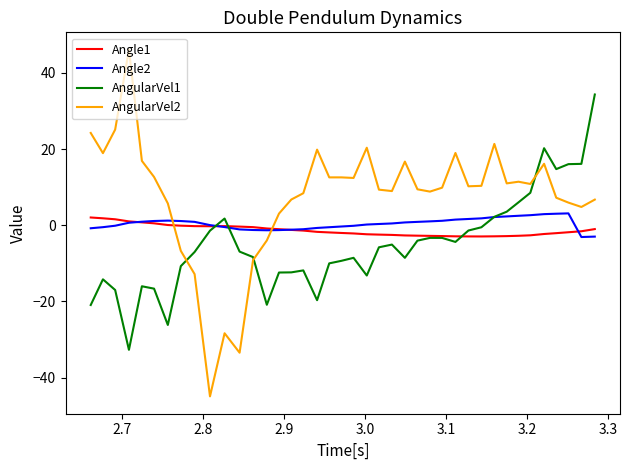

What is the smallest value displayed?

-44.9